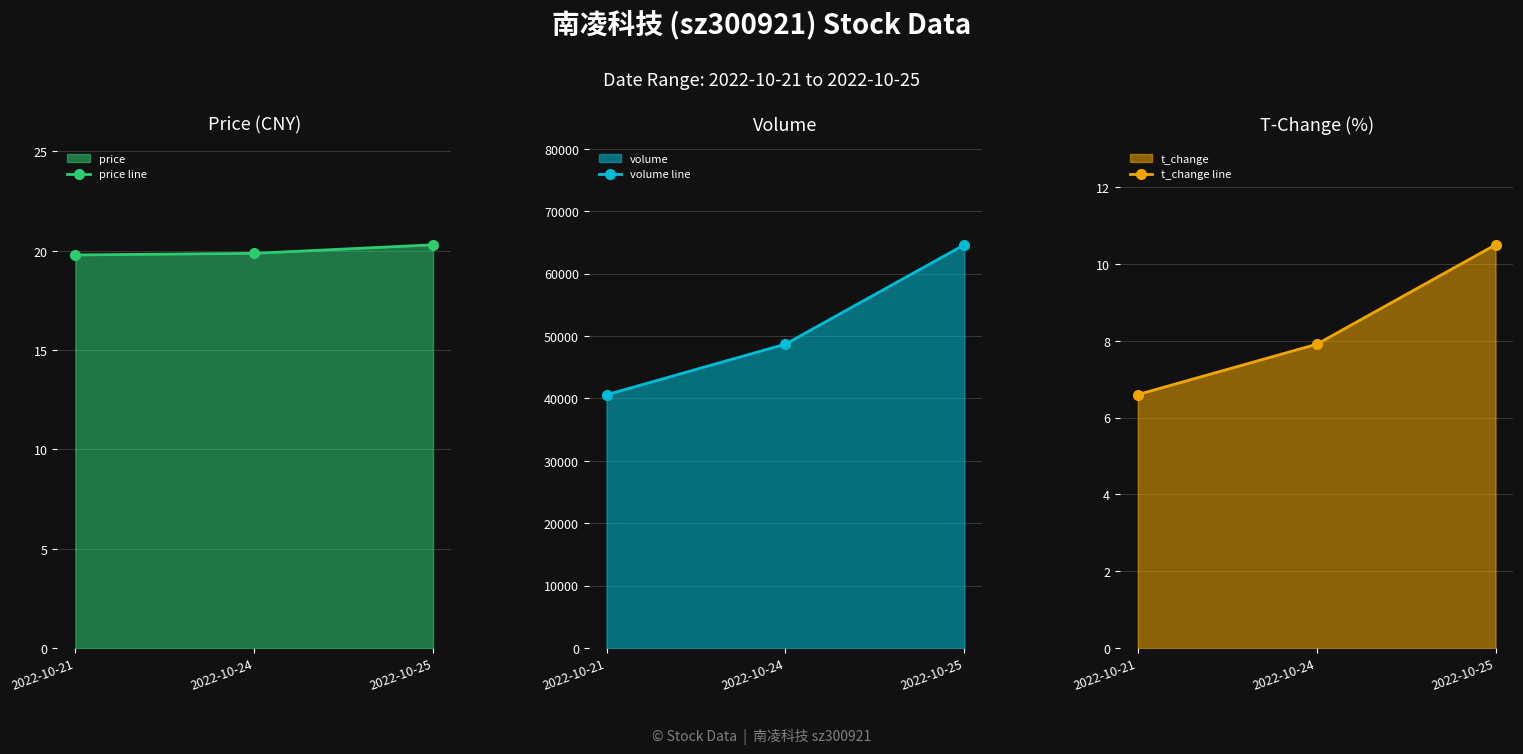

Does the chart display data point markers on the line(s)?

Yes